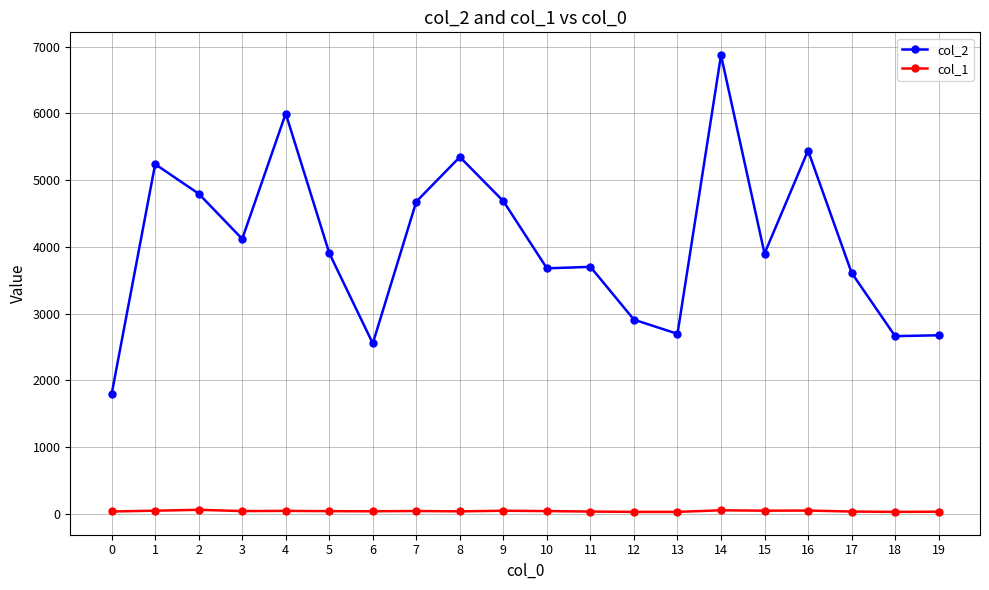

How many lines are shown in the chart?

2